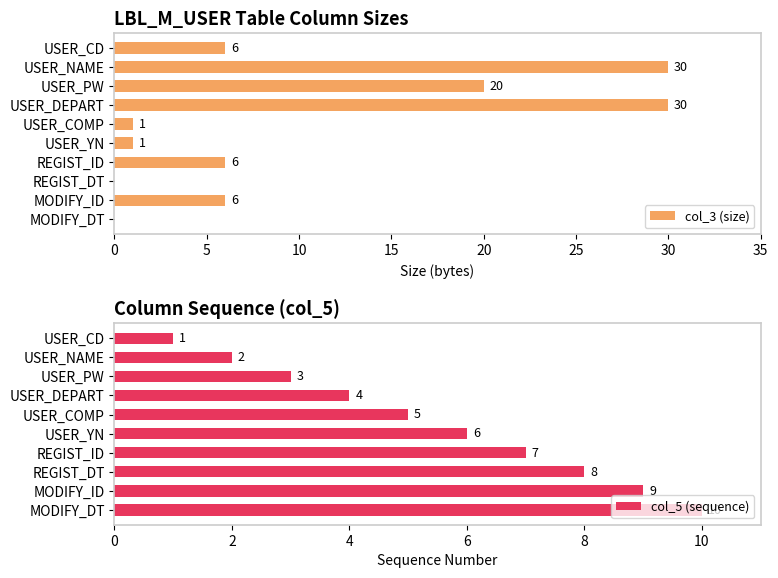

The value of col_5 (sequence) at USER_DEPART is 4. True or false?

True